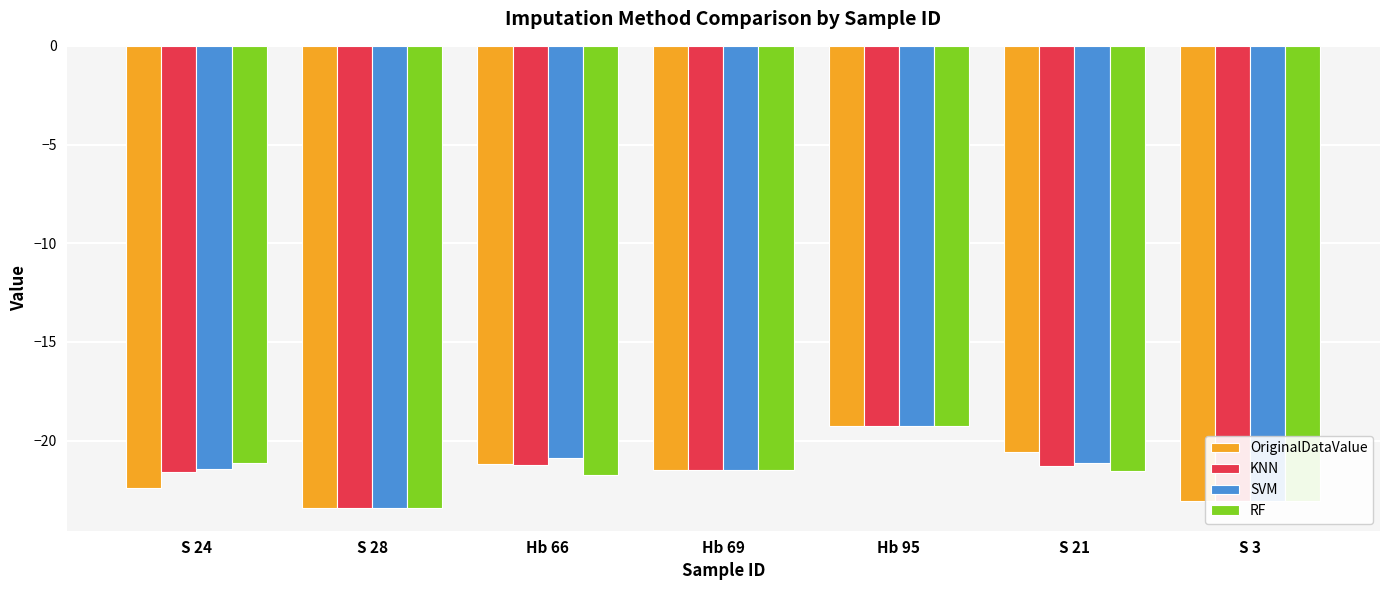

What is the approximate value of KNN at S 21?

-21.3